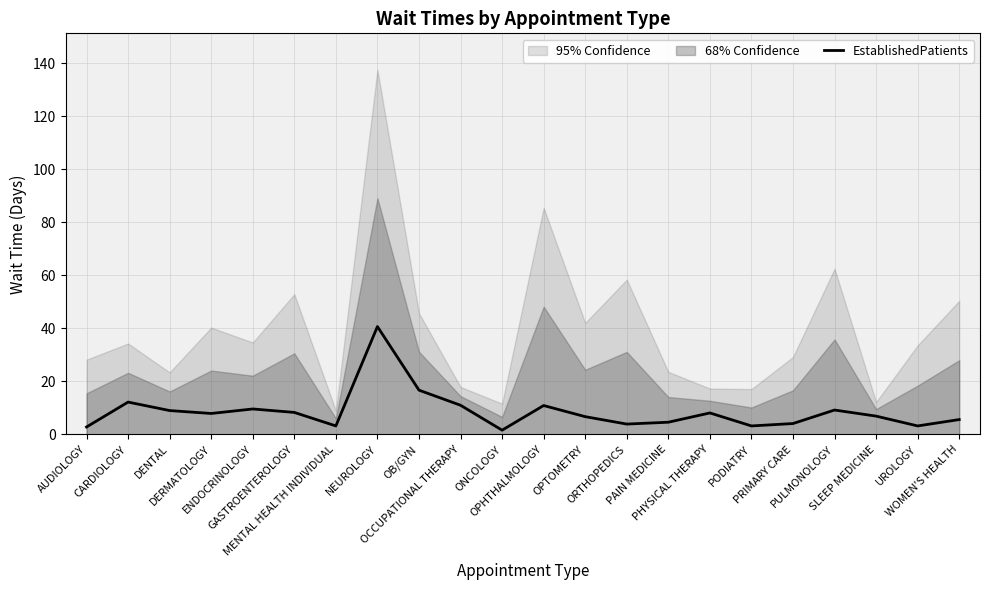

What is the ratio of the value at ENDOCRINOLOGY to the value at PRIMARY CARE?

2.3